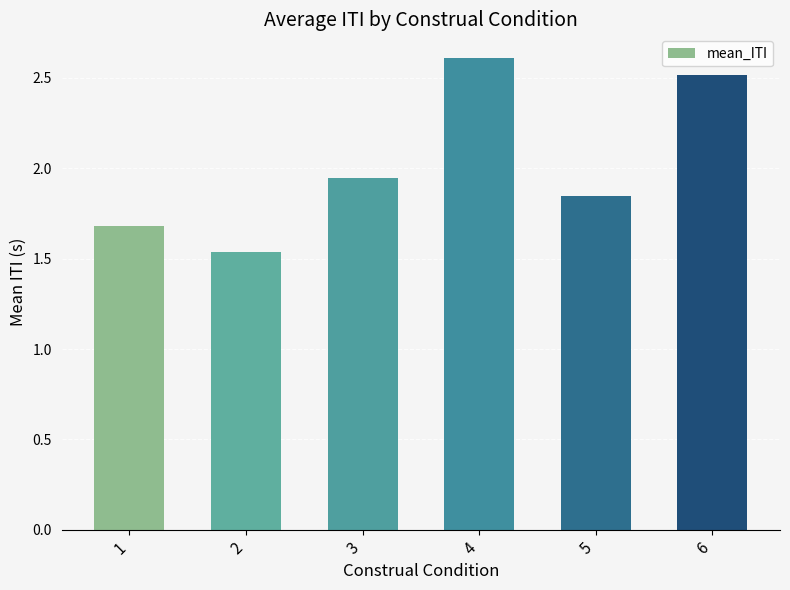

What is the change in value from 4 to 5?

-0.8